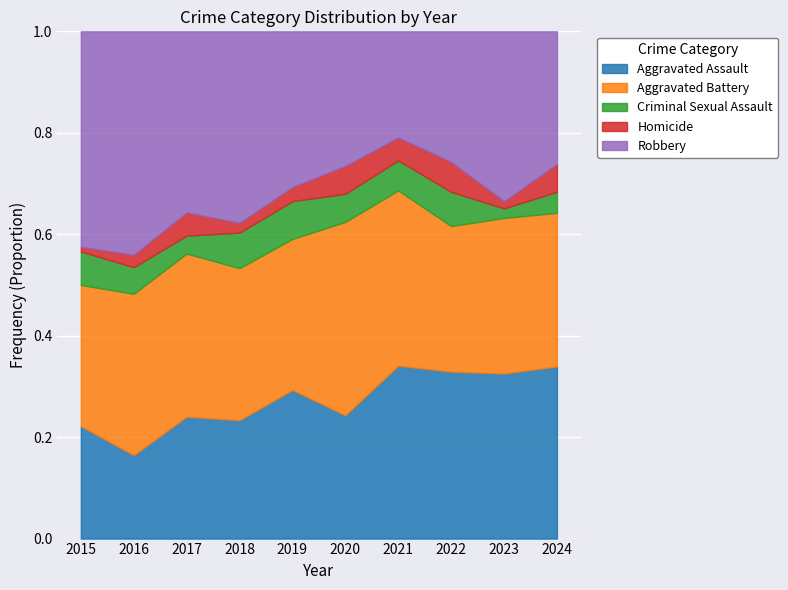

What is the total value across all series at 2024?

1.0